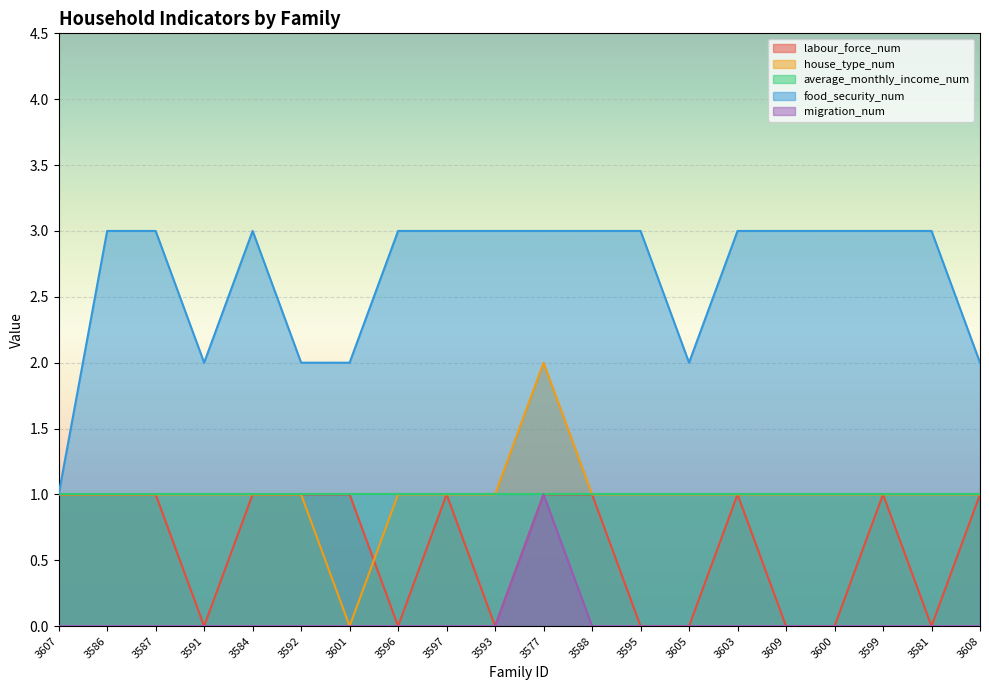

True or false: house_type_num has more than 1 interior local peaks.

False